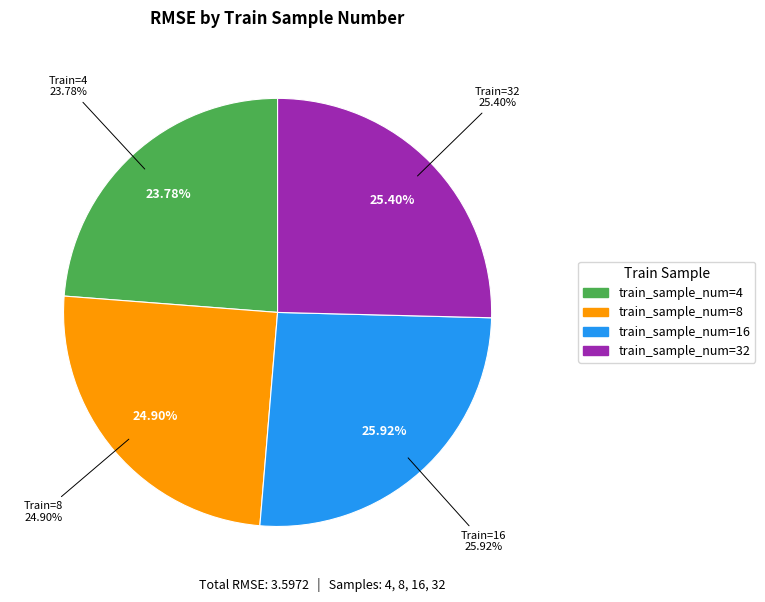

Does any single category account for the majority?

No